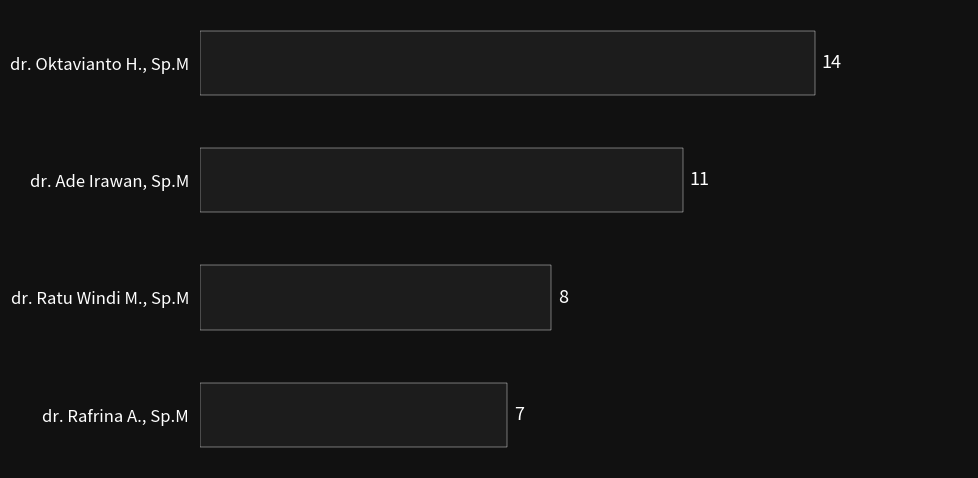

Count the number of data series in this chart.

1